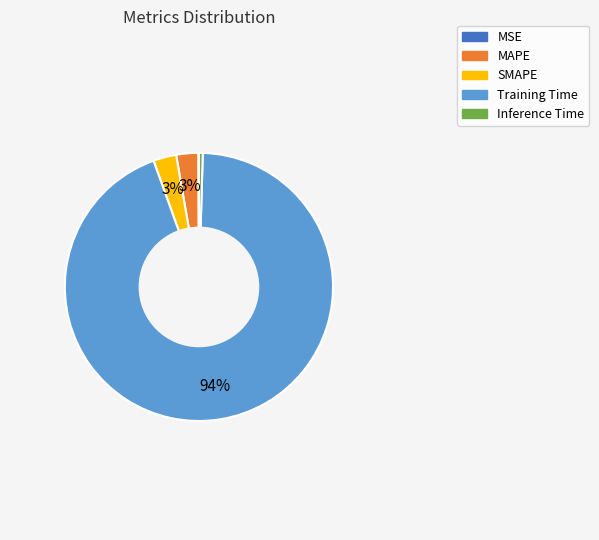

To the nearest percent, what portion does Training Time represent?

94%